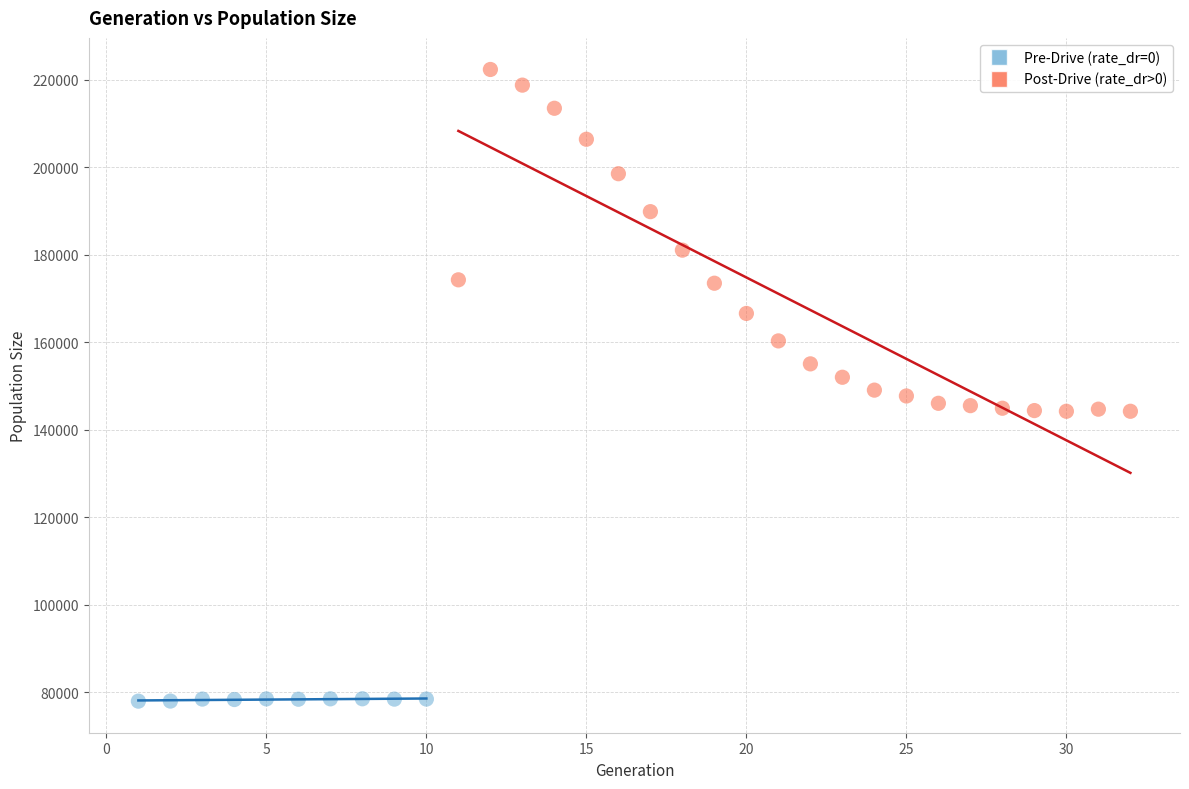

Which series has the widest spread of Y values?

Post-Drive (rate_dr>0)